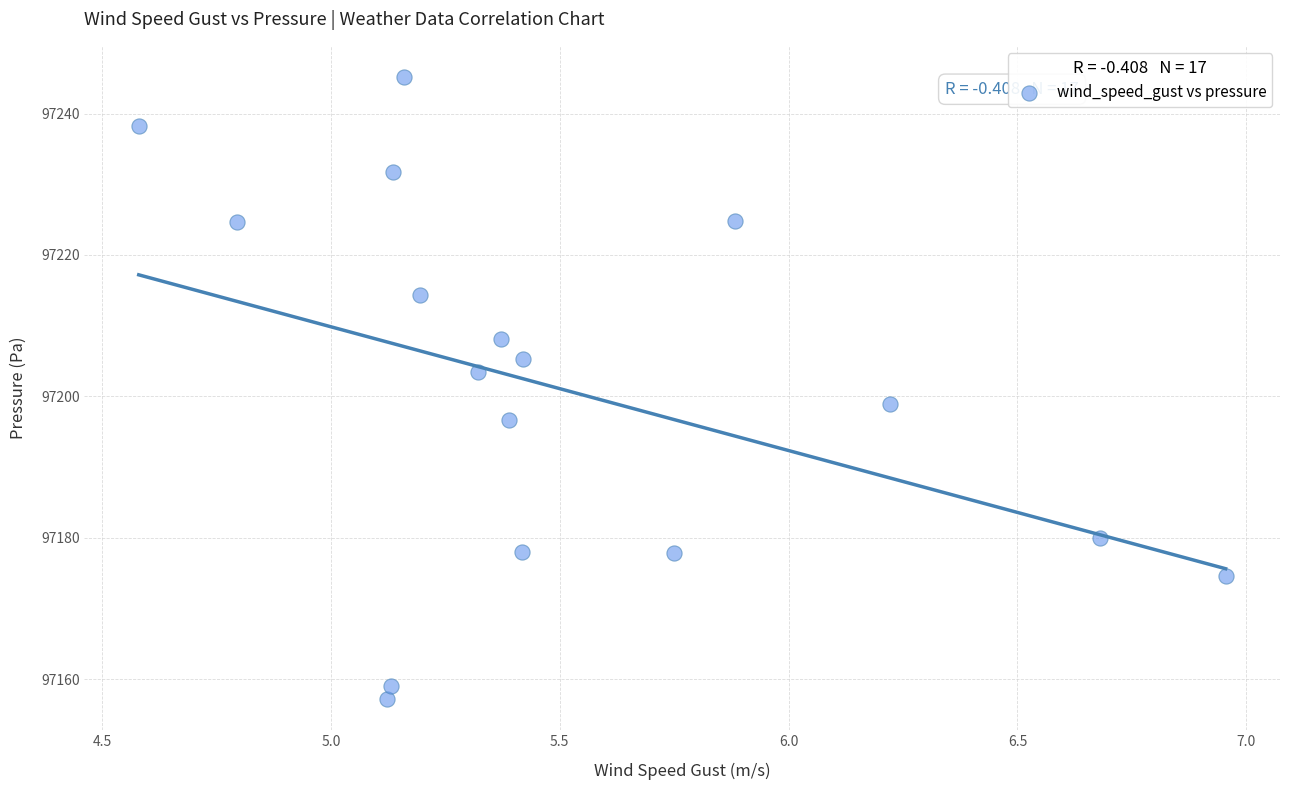

What is the range of Y values (max minus min)?

88.0